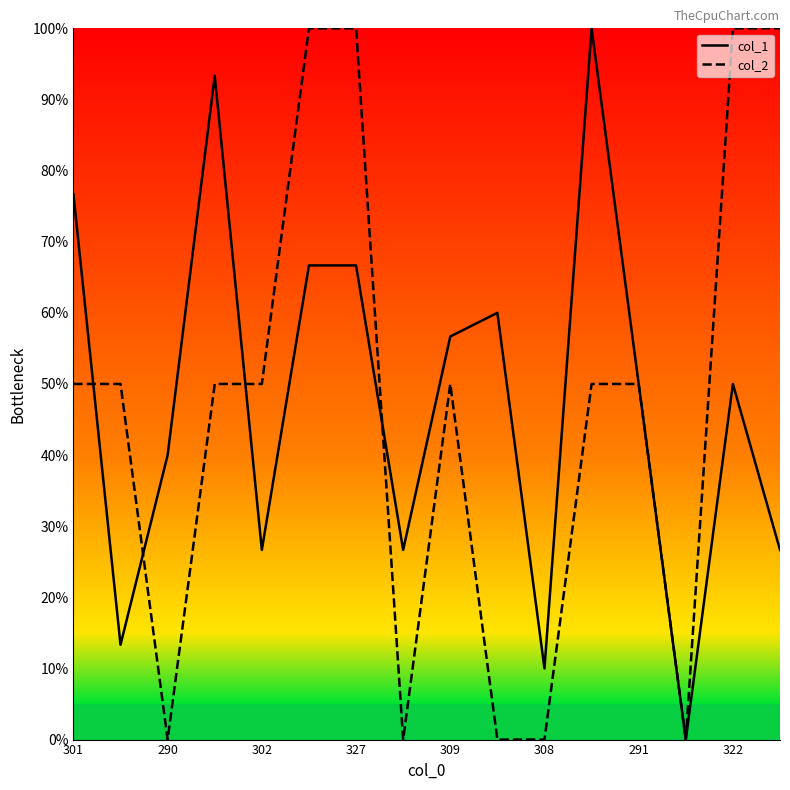

Which series has the widest spread of values?

col_1